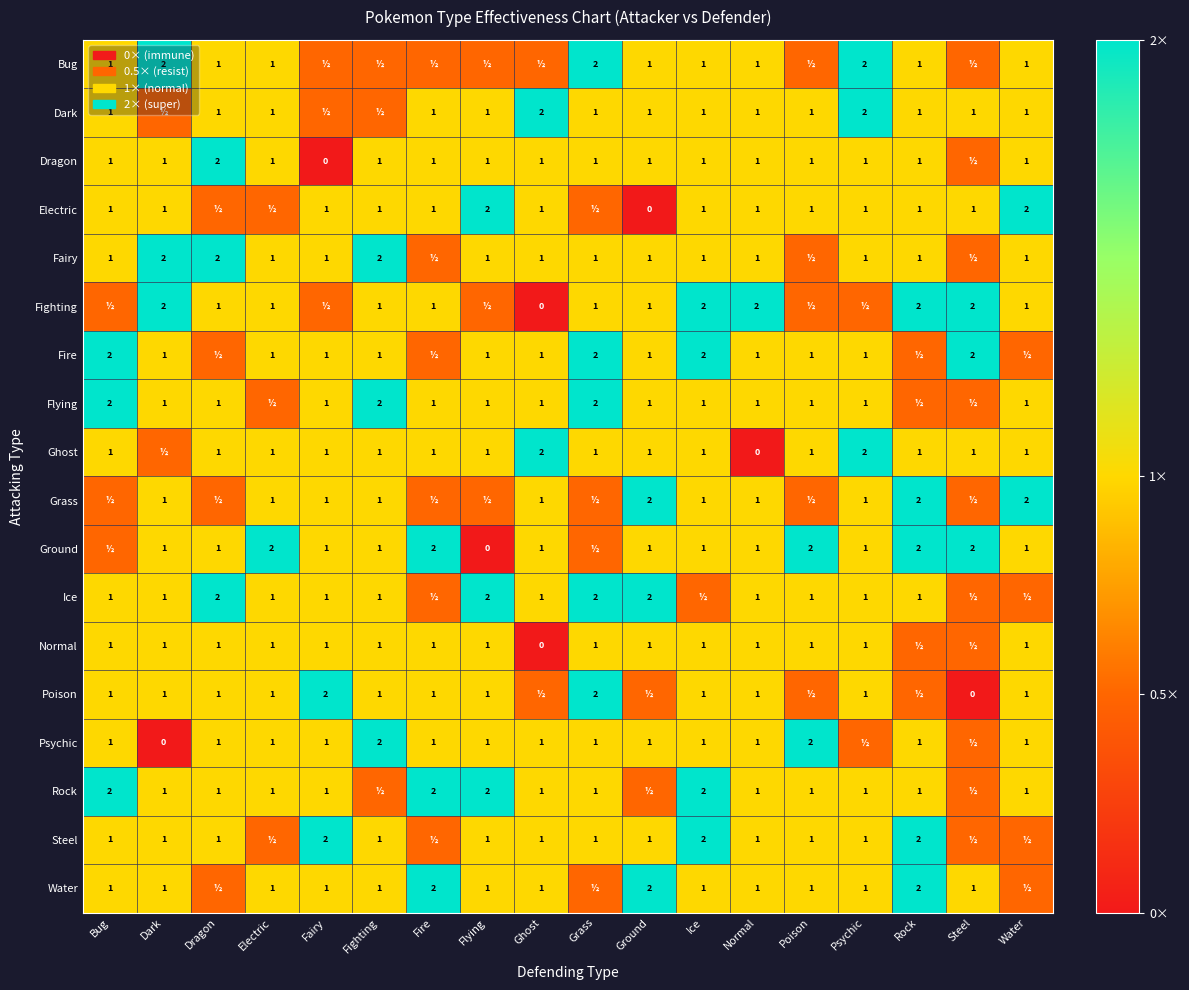

The value of Flying at Dark is 1.7. True or false?

False